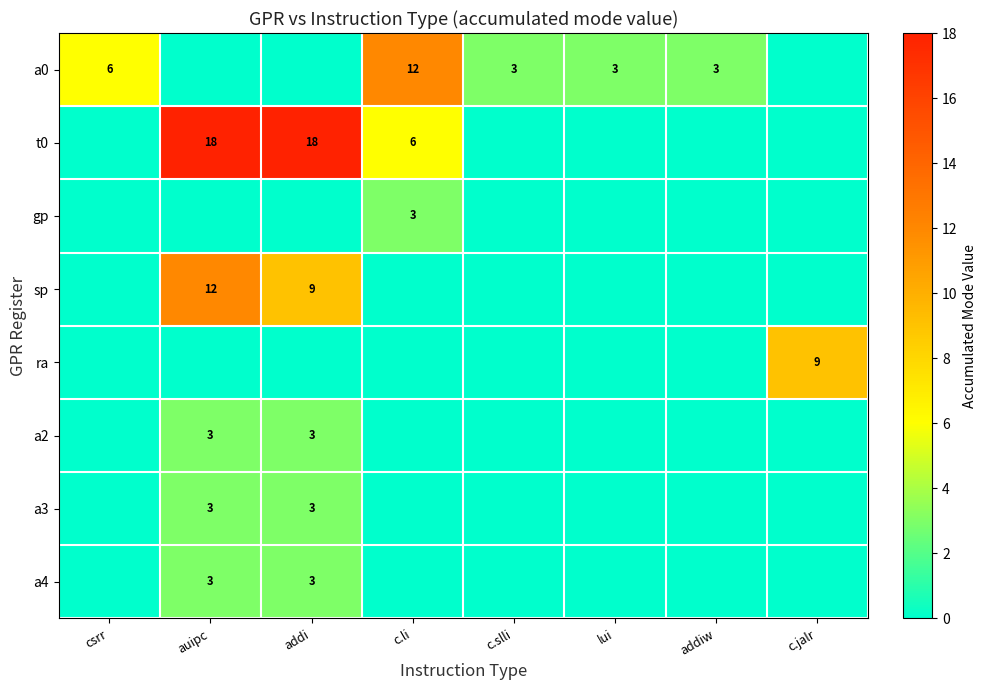

Is it true that a0 equals 12 at c.li?

True